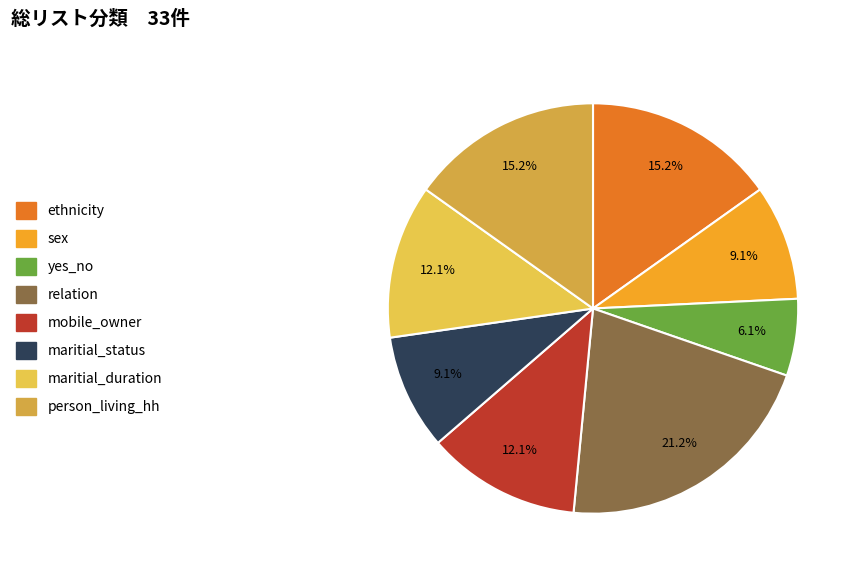

Is there any slice that represents more than half of the pie?

No